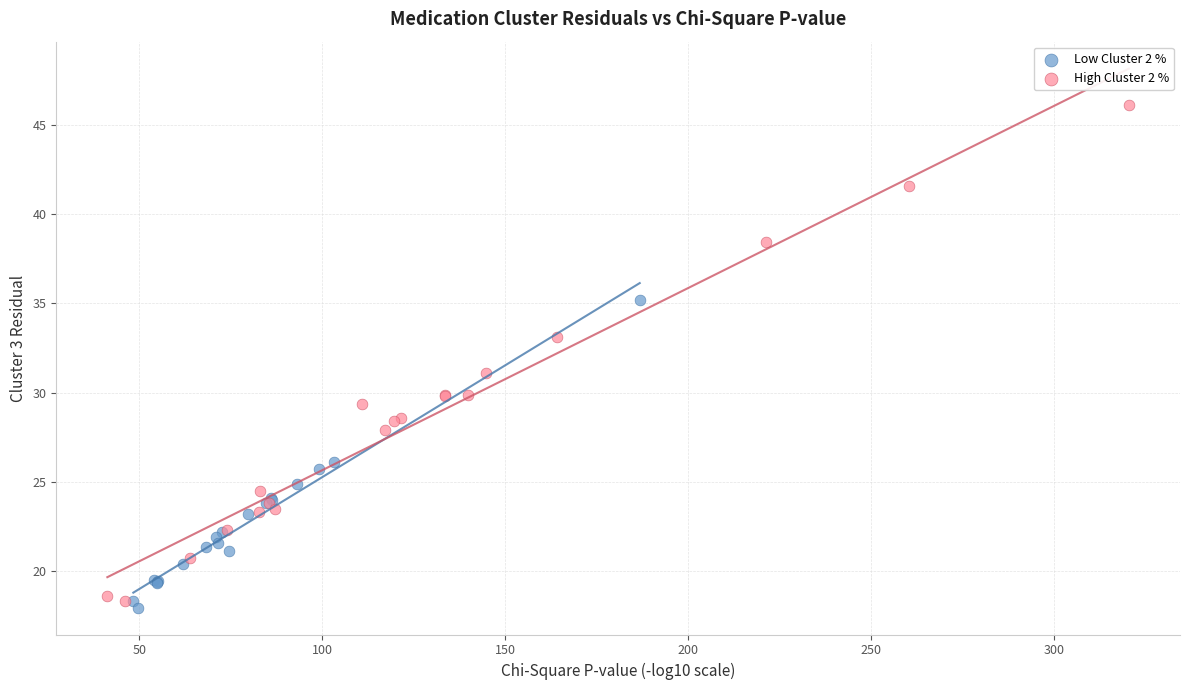

What are all the series names shown in the legend?

Low Cluster 2 %, High Cluster 2 %